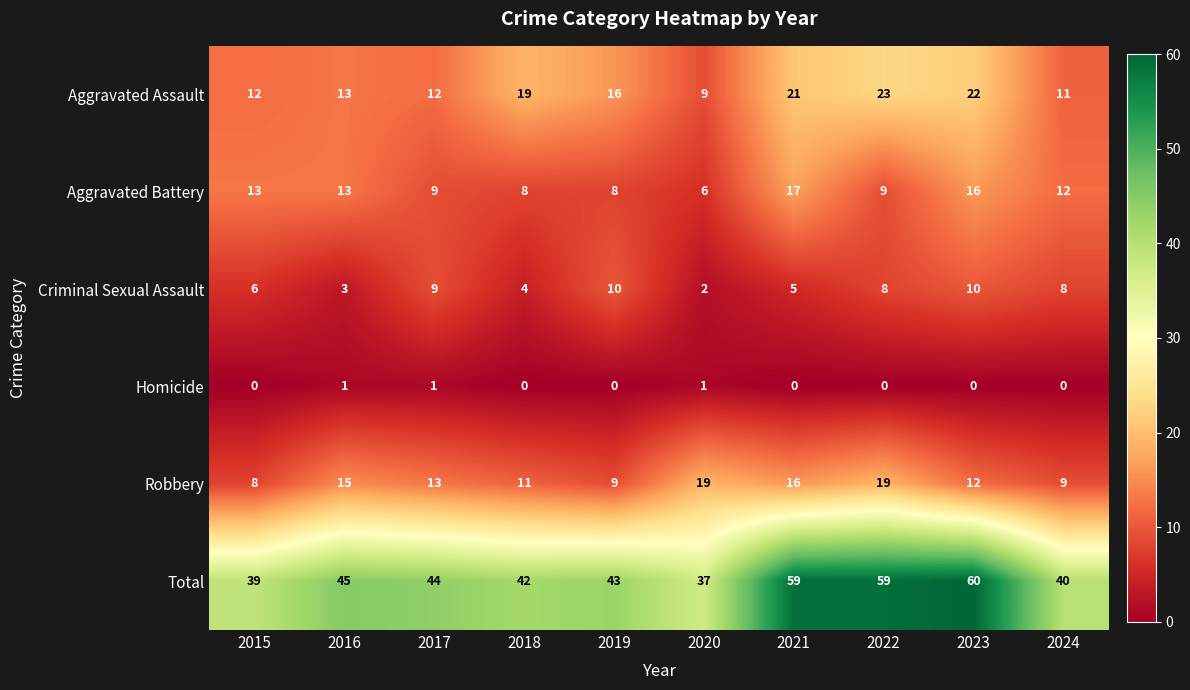

Which series has the largest total across all categories?

Total